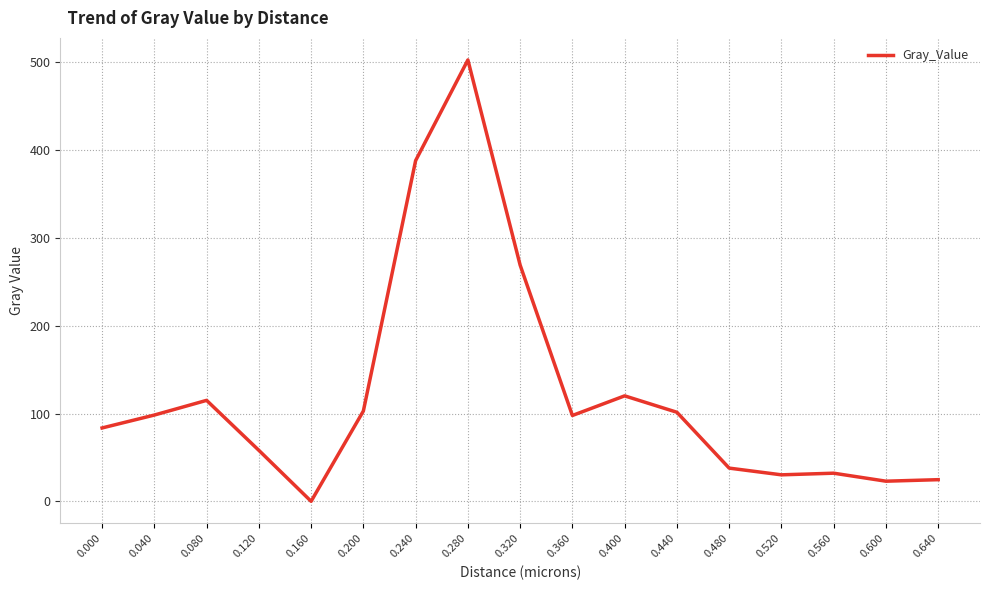

What is the sum of the values at 0.640 and 0.480?

62.6